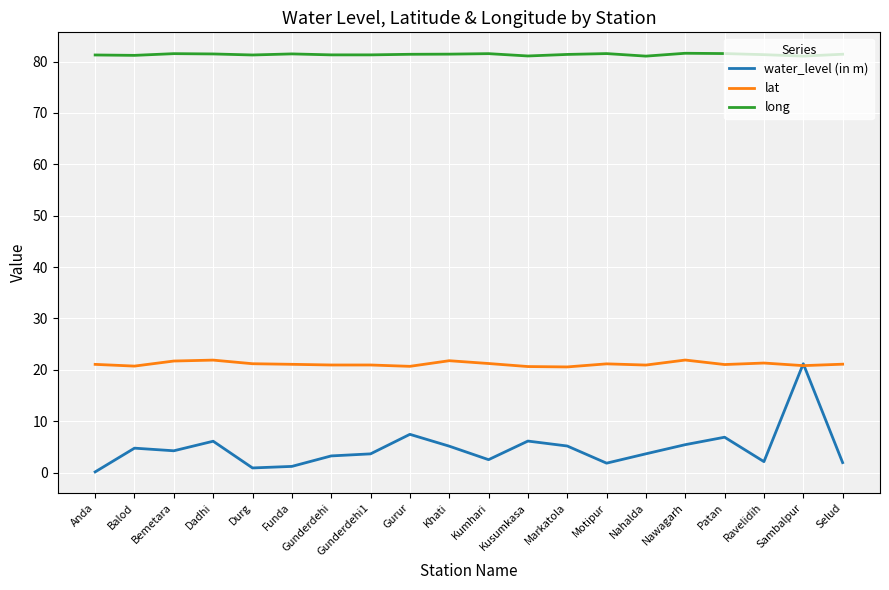

What is the difference between the maximum and minimum values in the long series?

0.6